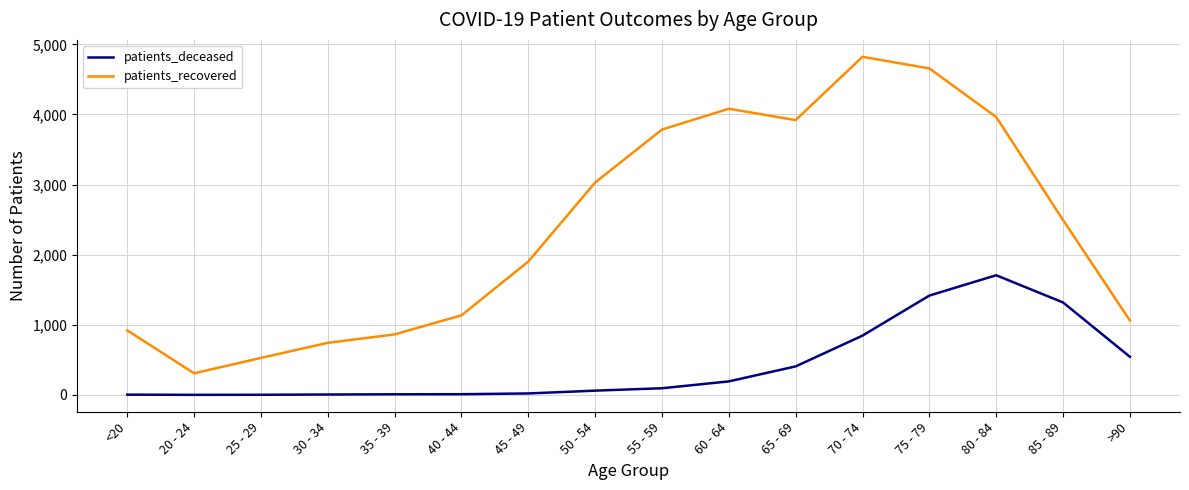

True or false: patients_recovered and patients_deceased intersect in this chart.

False